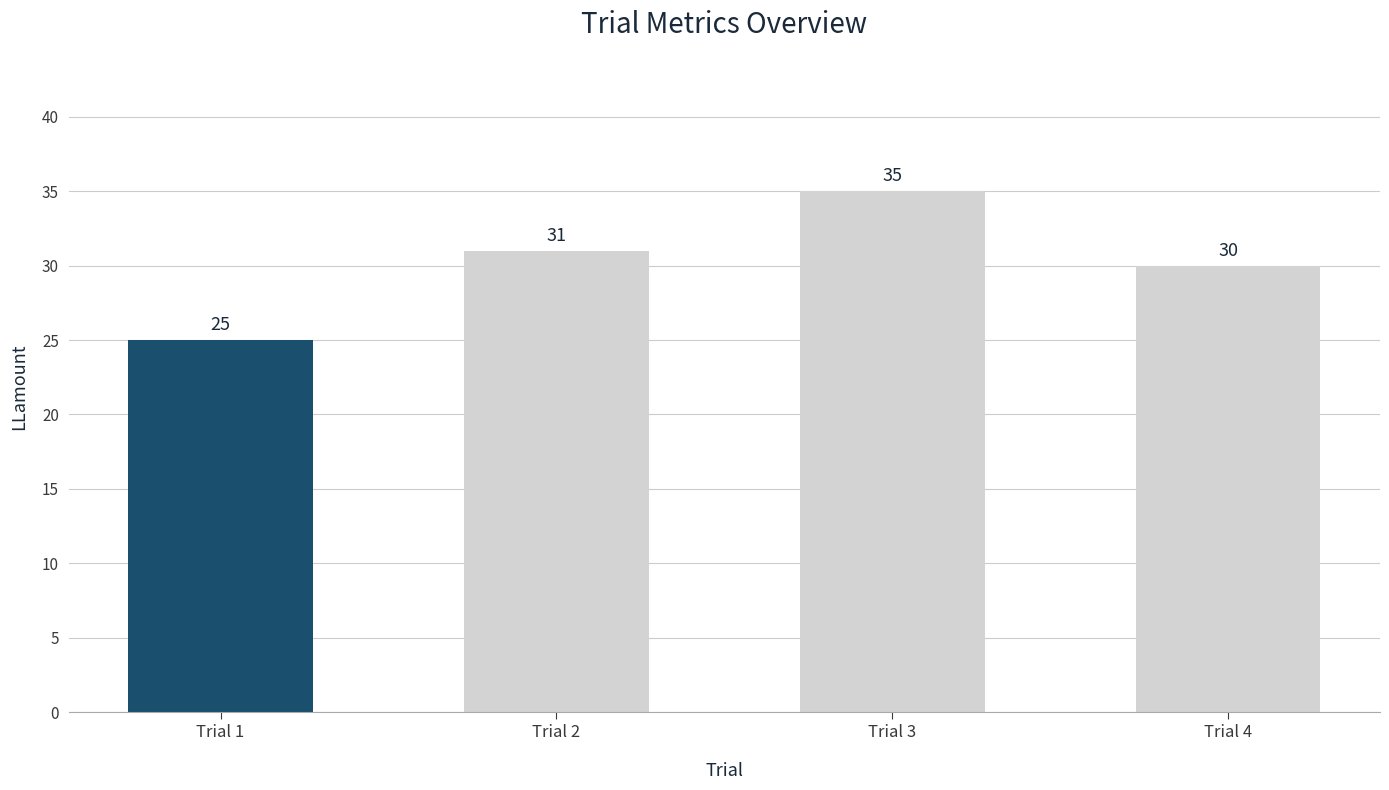

What is the sum of the values at Trial 3 and Trial 2?

66